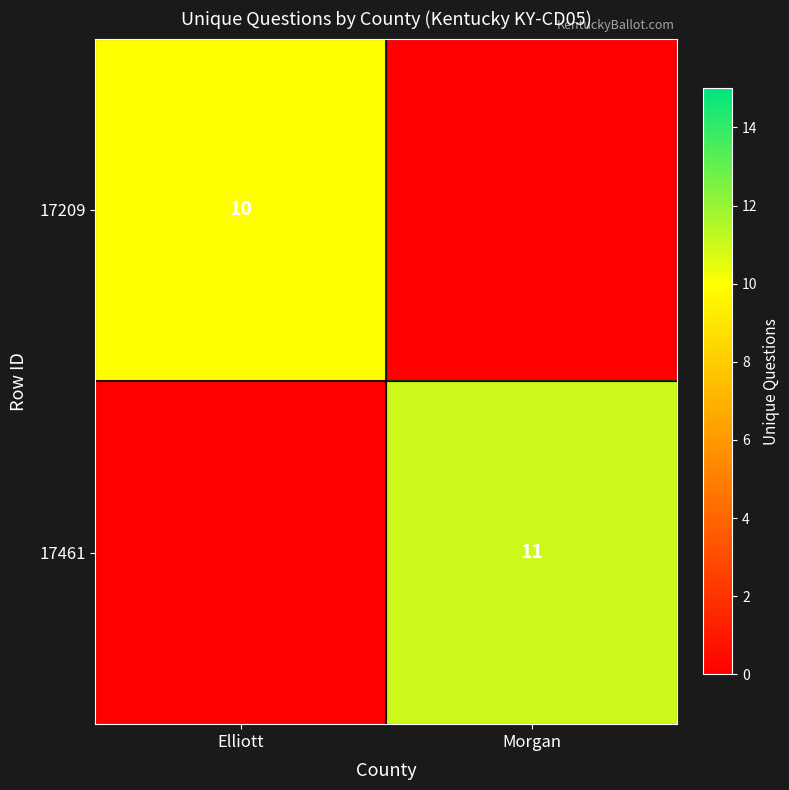

Between Morgan and Elliott, which is larger?

Elliott